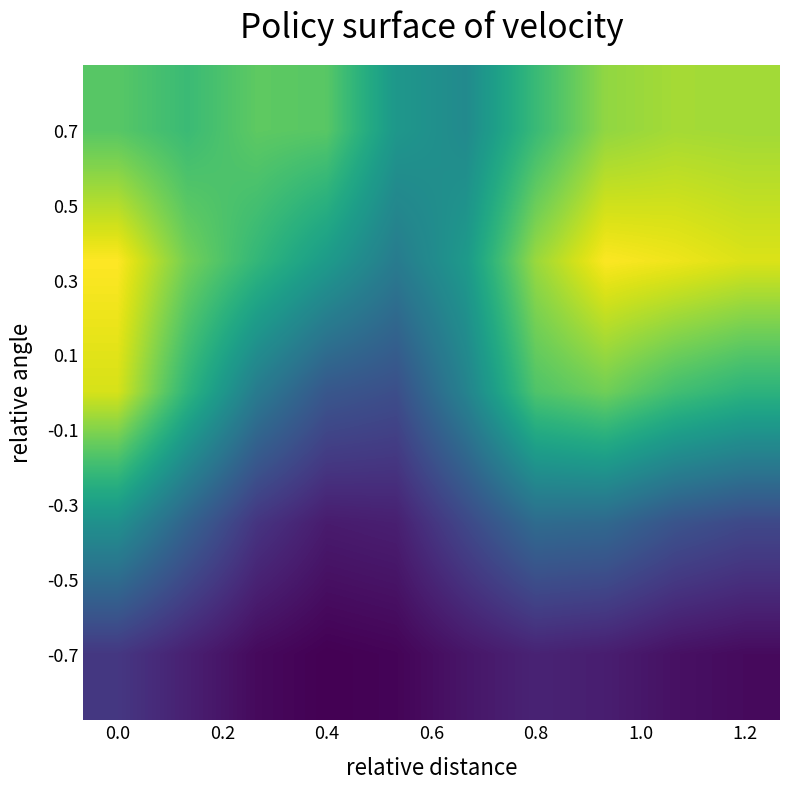

Count the number of data series in this chart.

5